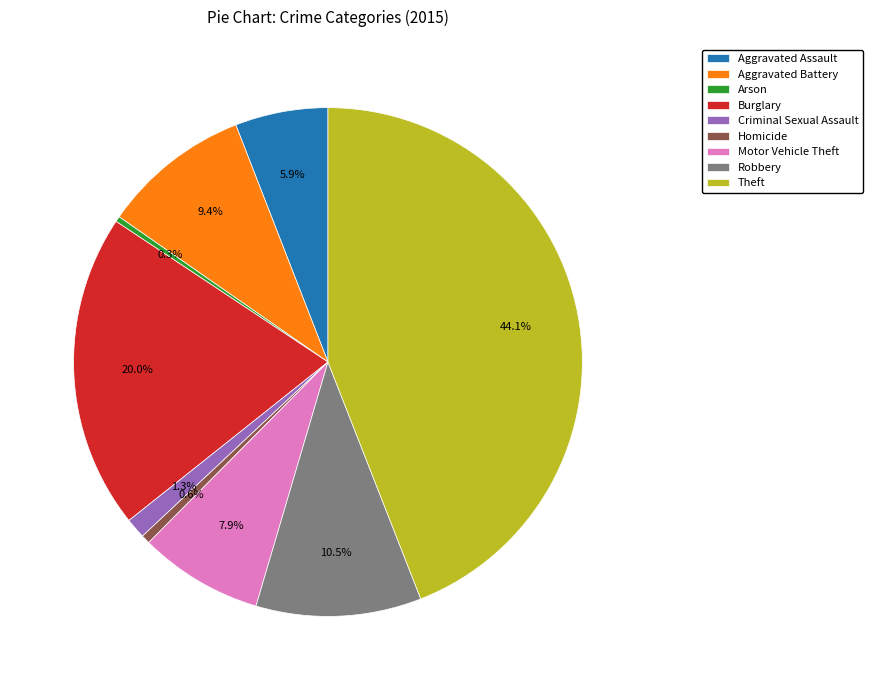

Which slice is the largest?

Theft